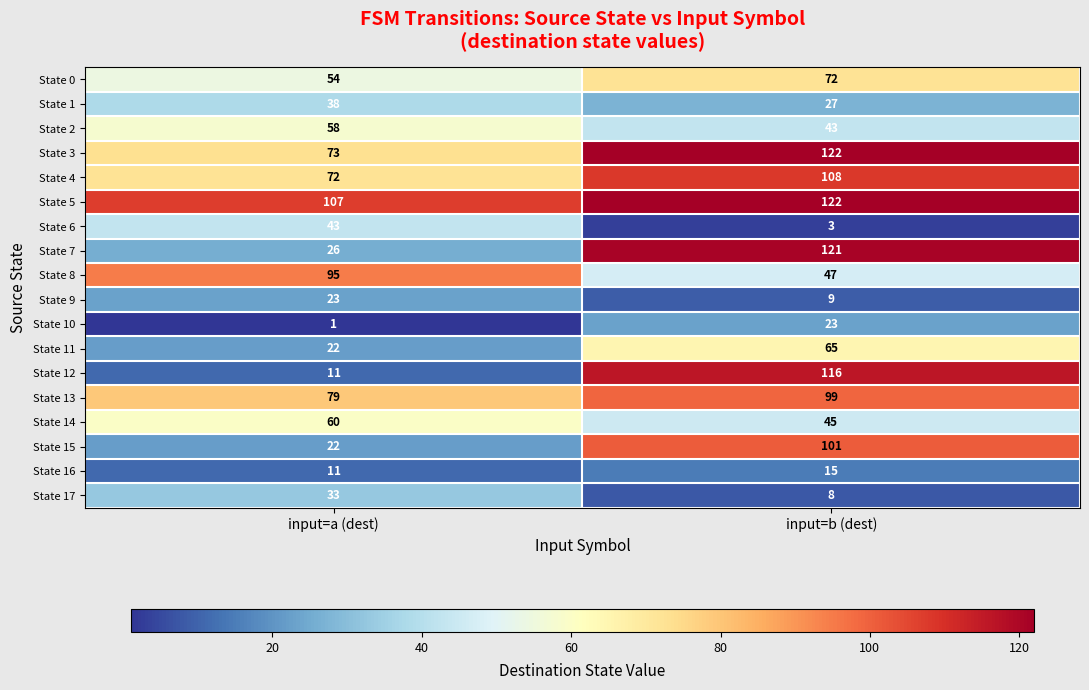

What is the sum of the State 14 values at input=b (dest) and input=a (dest)?

105